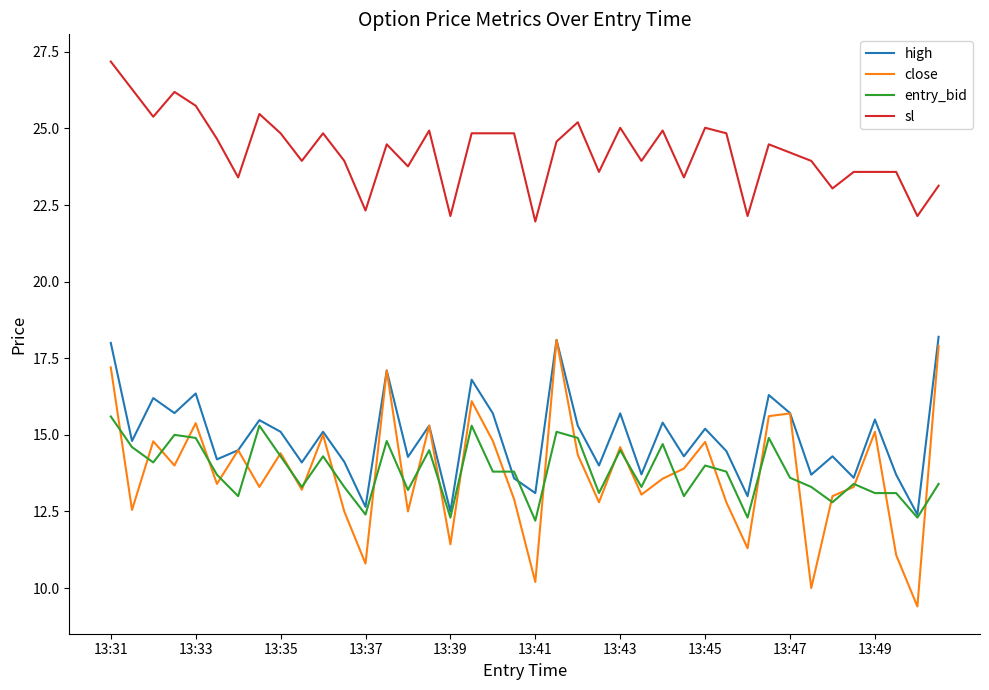

Which series has the largest range (max minus min)?

close